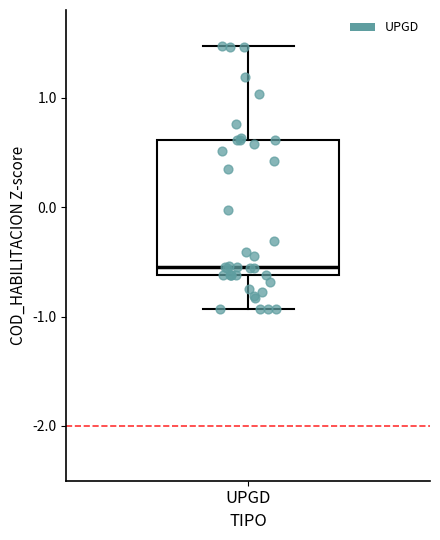

Transcribe this box plot: give where the median line is, the range the box spans, and where the two whiskers end, as read against the y-axis. The values are not printed on the chart, so give them approximately, as read against the axis.

median -0.5, box -0.6 to 0.6, whiskers -0.9 to 1.5